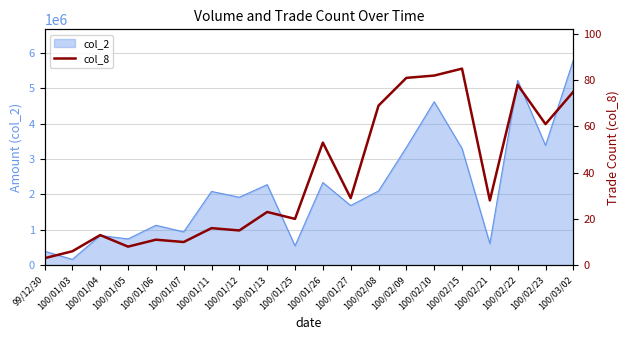

What is the minimum value for col_2?

161950